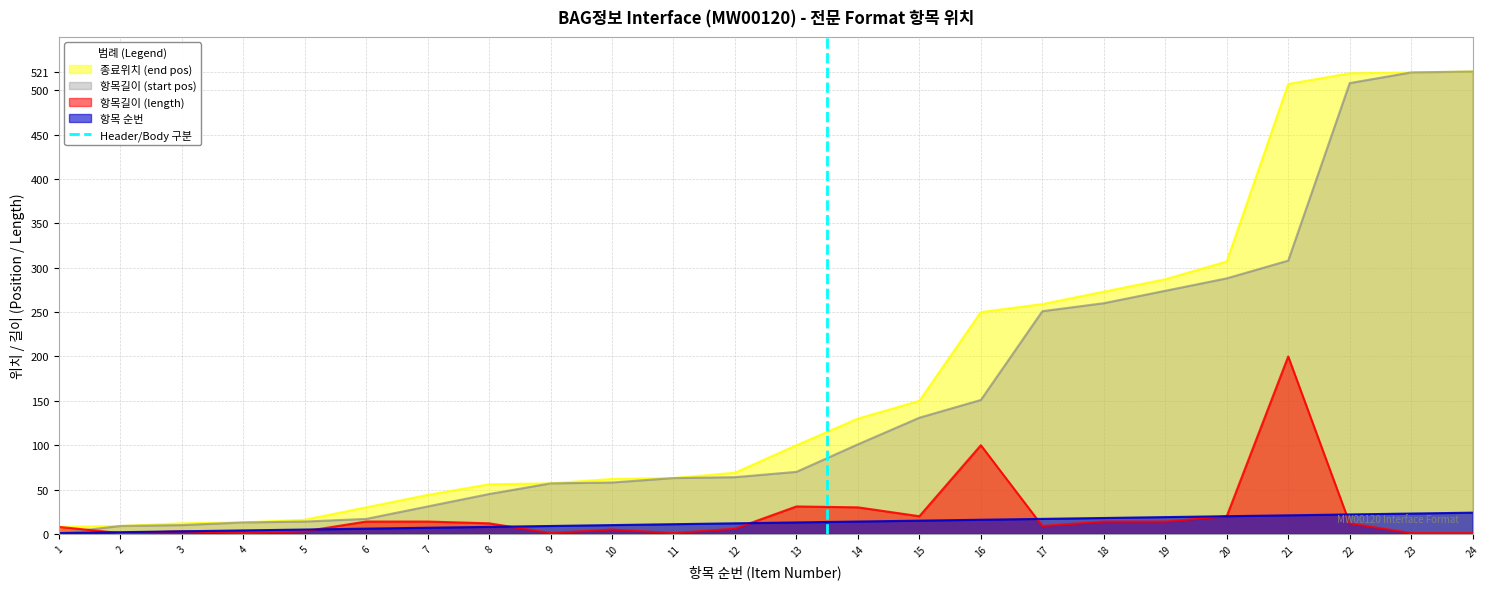

Is it true that 항목길이 (start pos) equals 64 at 12?

True